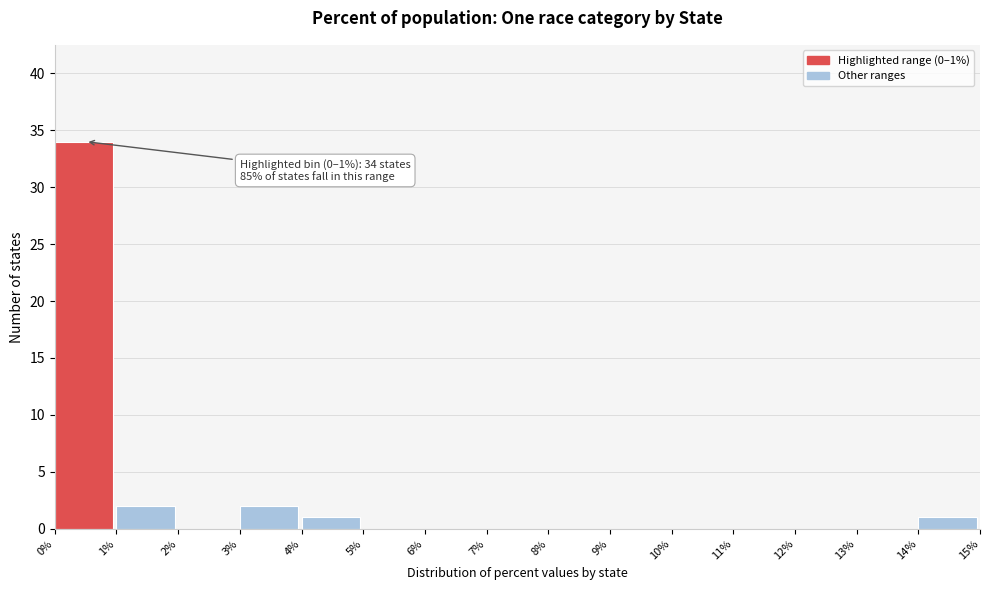

Which range on the x-axis has the tallest bar?

0% to 1%